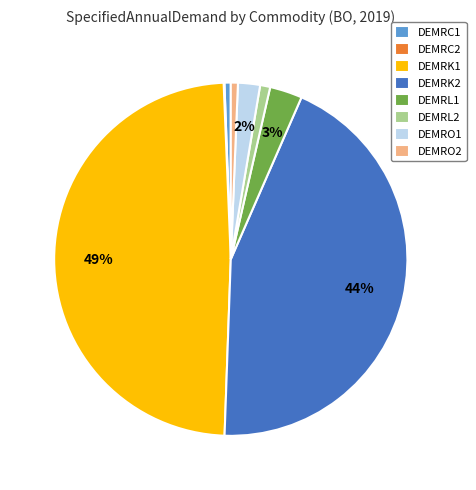

To the nearest percent, what portion does DEMRC1 represent?

1%